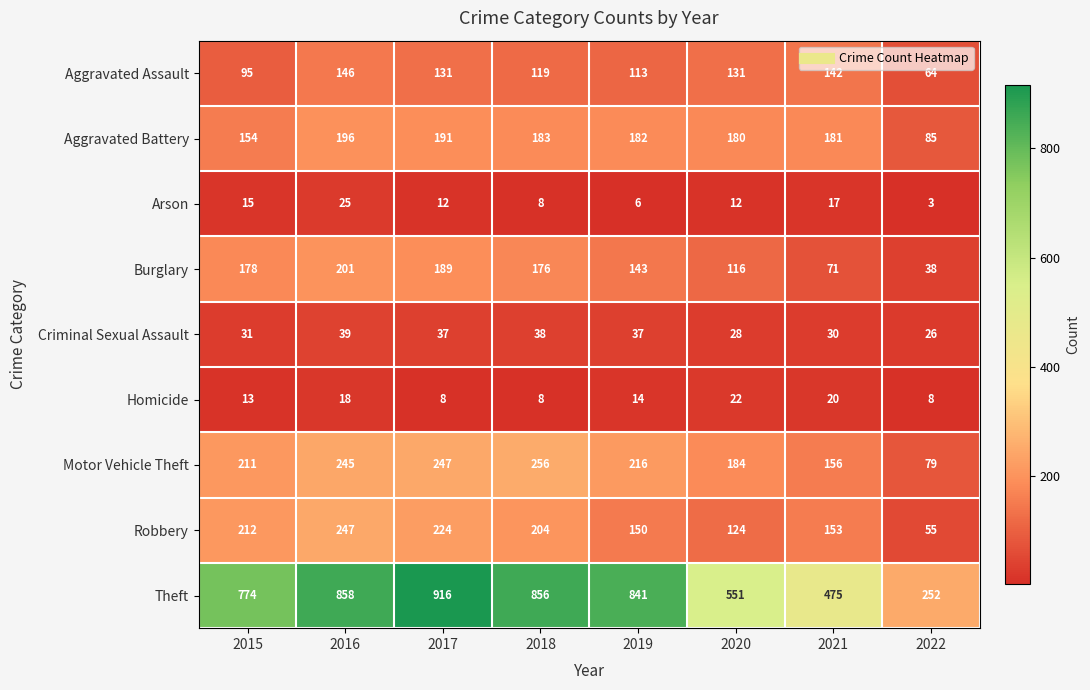

Between 2015 and 2021, which series saw the biggest shift?

Theft